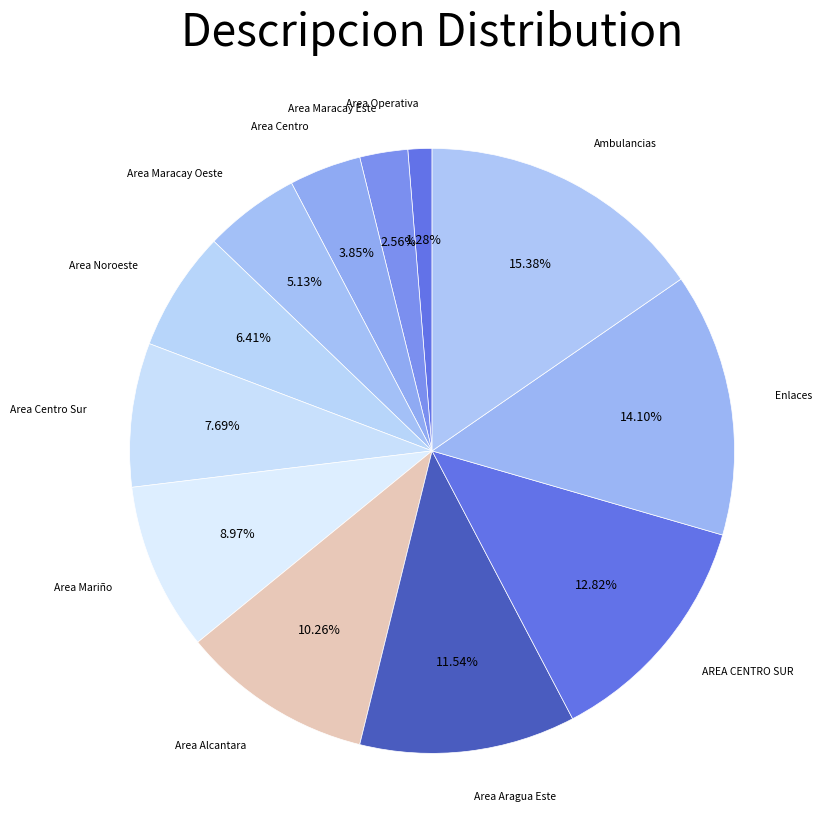

How many segments does this pie chart have?

12